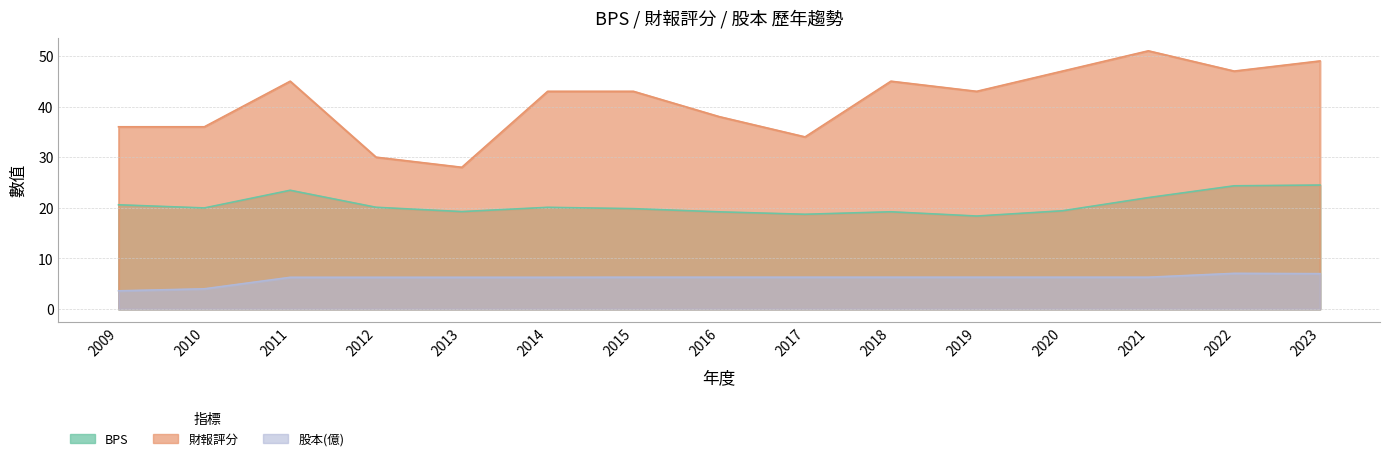

The value of 財報評分 at 2020 is 47.0. True or false?

True